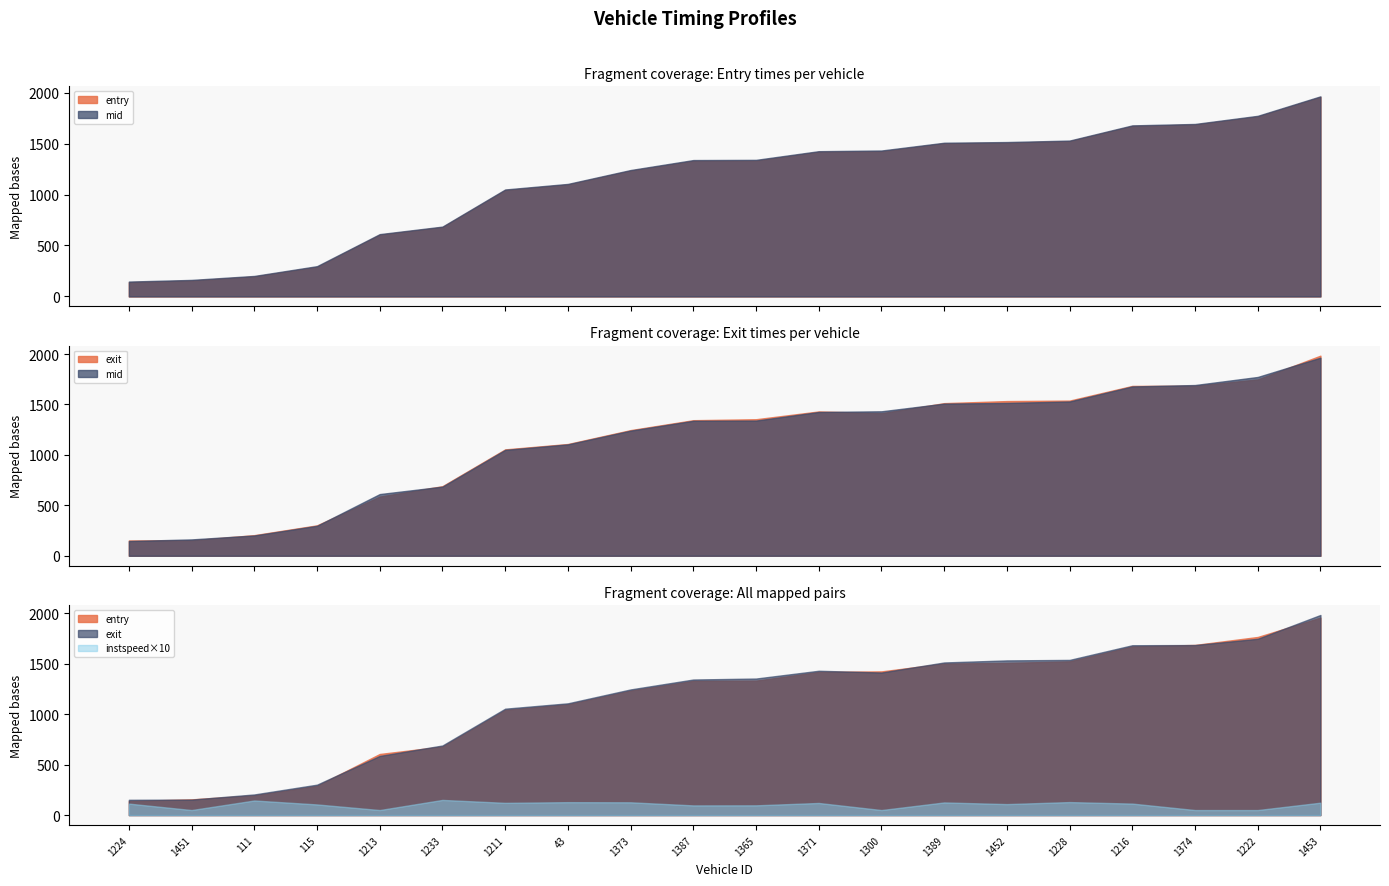

What is the label of the 20th point from the left?

1453